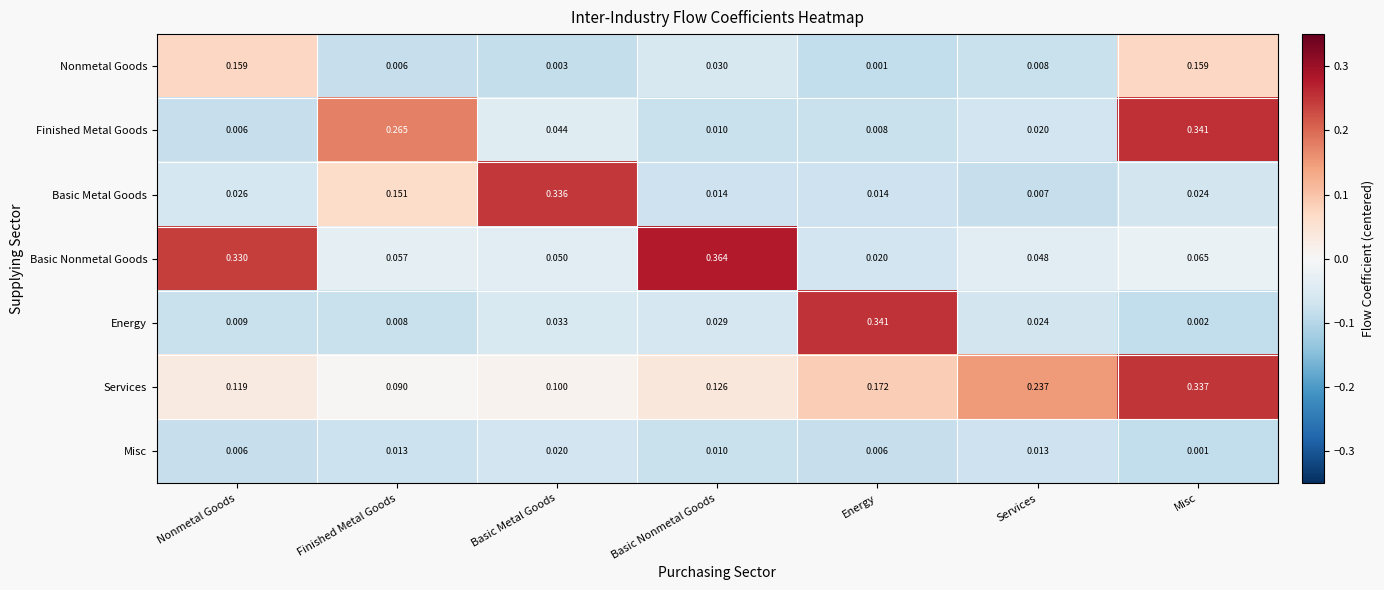

Where is Basic Nonmetal Goods nearest to the value 0?

Energy